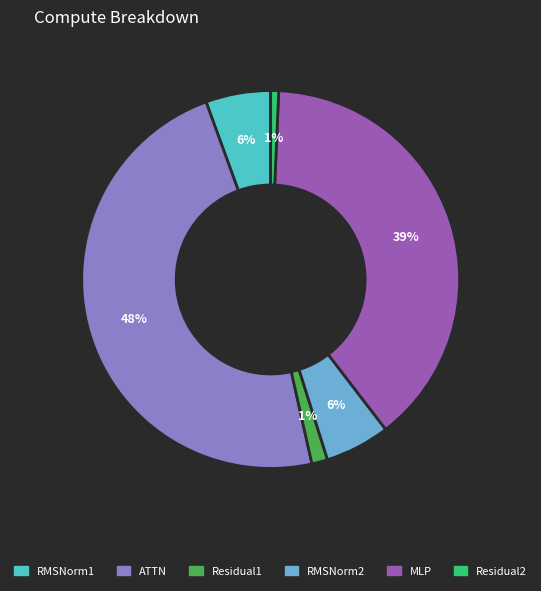

Do Residual1 and MLP together represent more than half of the pie?

No